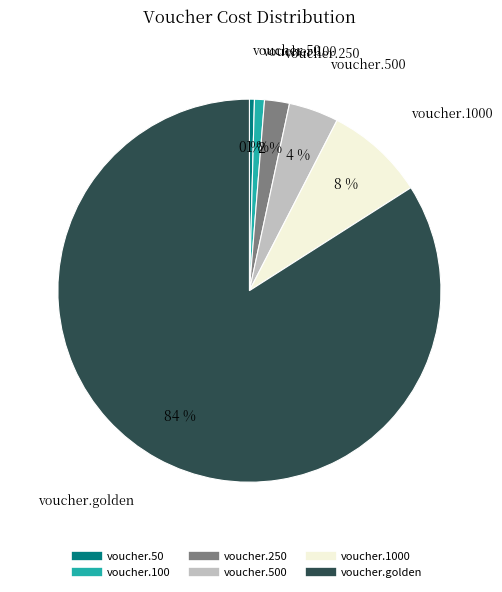

Does any single category account for the majority?

Yes